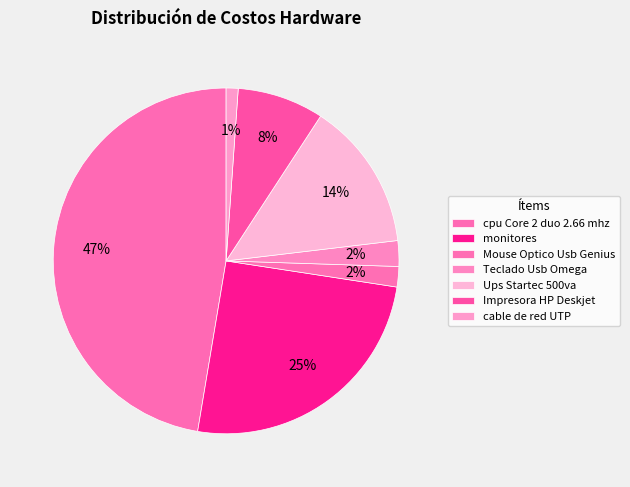

To the nearest percent, what percentage of the pie is monitores?

25%